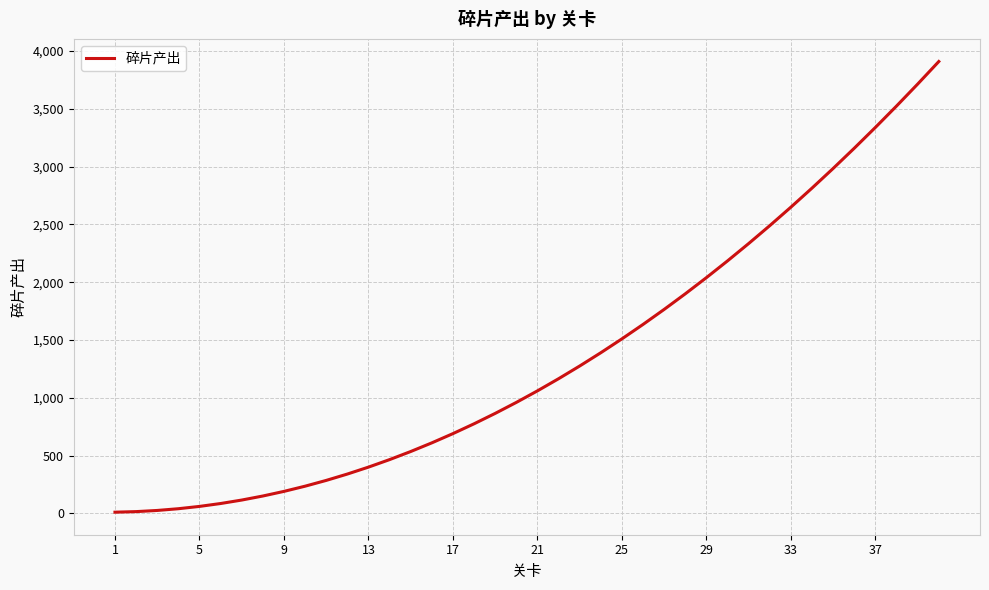

What is the difference between the maximum and minimum values?

3900